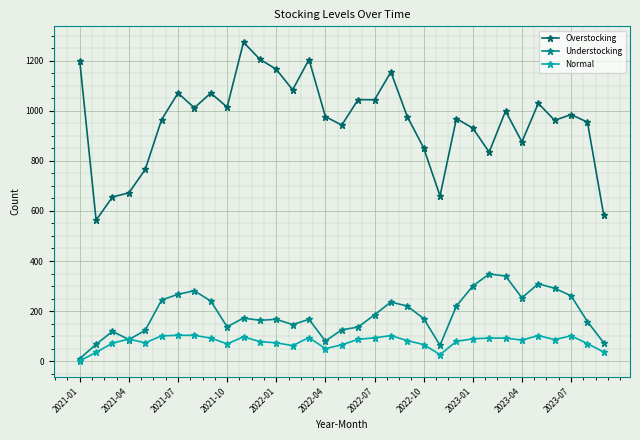

Rank the series by their maximum value, from highest to lowest.

Overstocking, Understocking, Normal